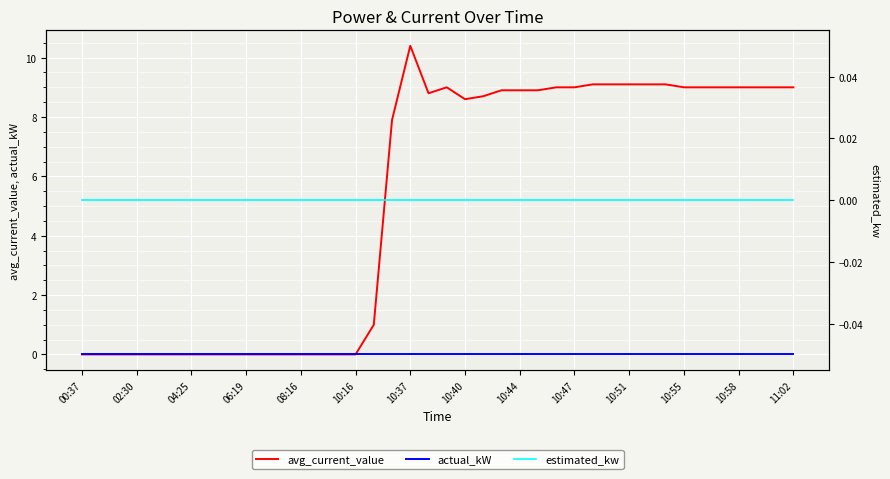

True or false: estimated_kw and actual_kW intersect in this chart.

False